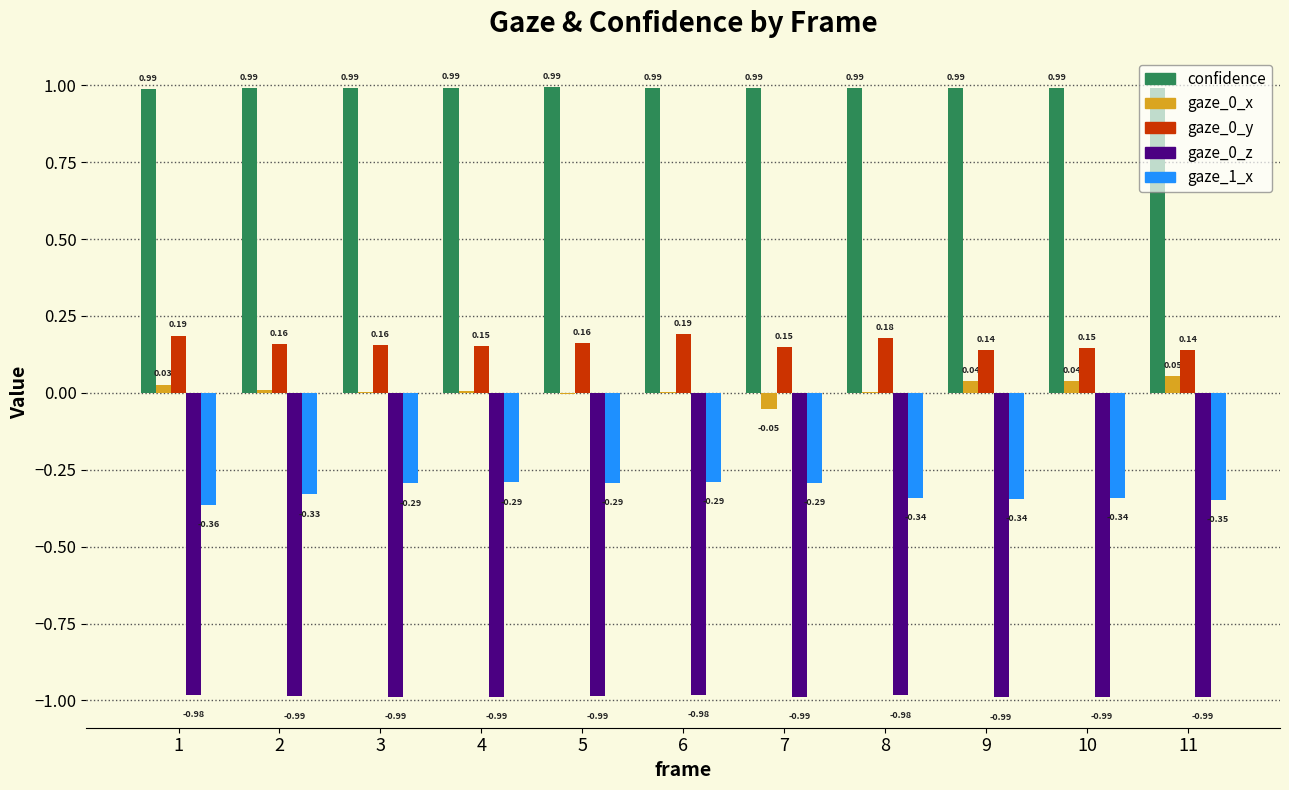

What is the sum of the gaze_0_y values at 4 and 7?

0.3